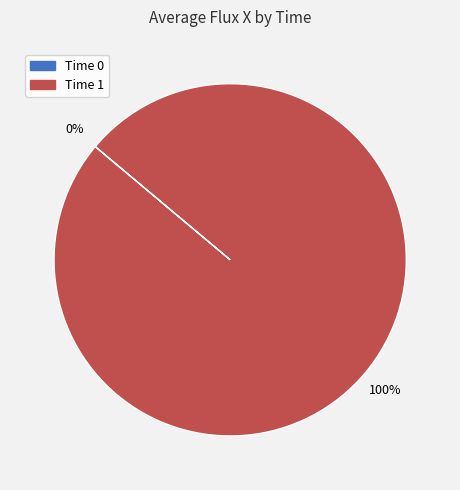

Is there any slice that represents more than half of the pie?

Yes